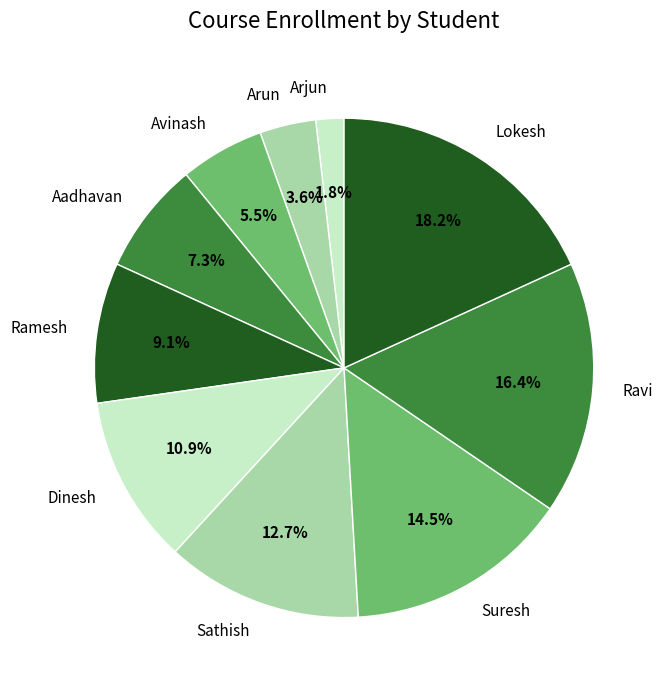

What percentage do Lokesh and Arun together represent?

21.8%